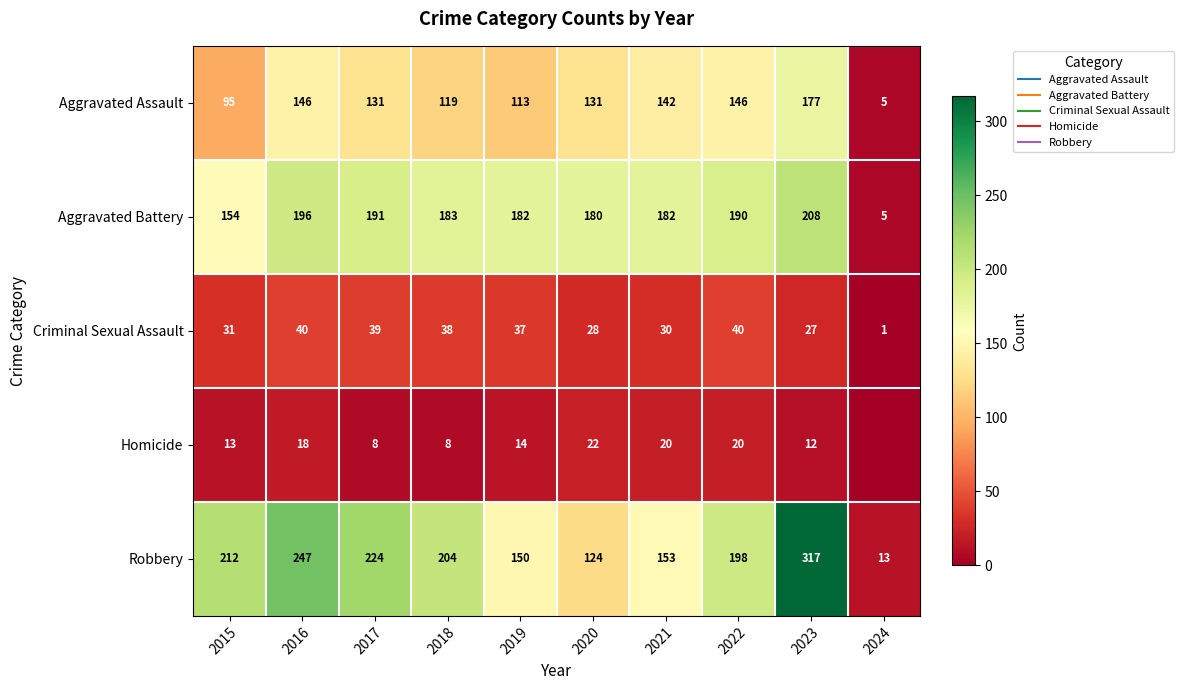

What is the average value of the Homicide series?

14